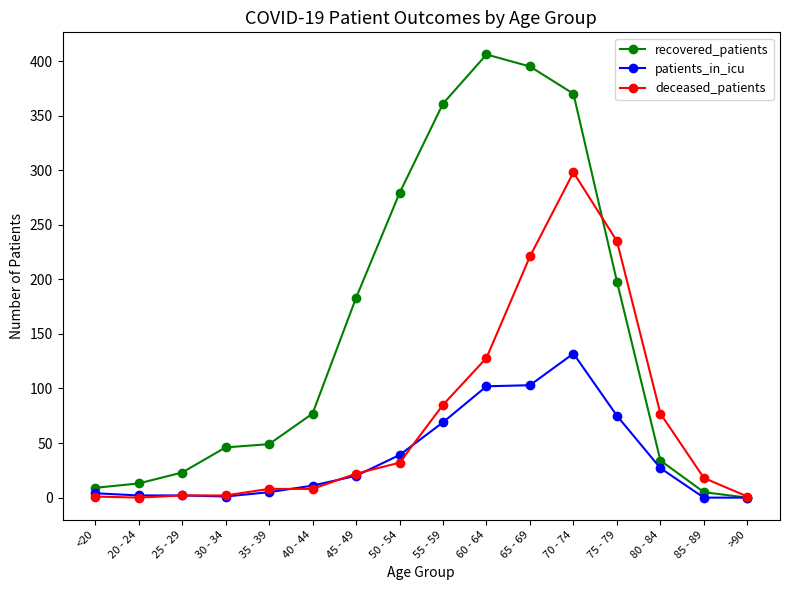

True or false: deceased_patients has more than 0 points higher than both neighbors.

True